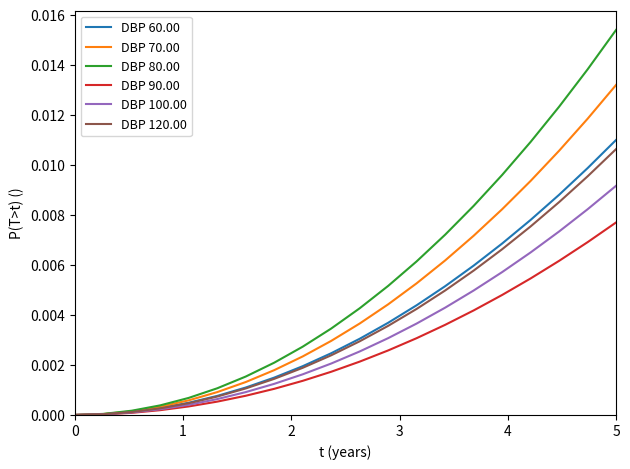

Which series has the widest spread of values?

DBP 80.00